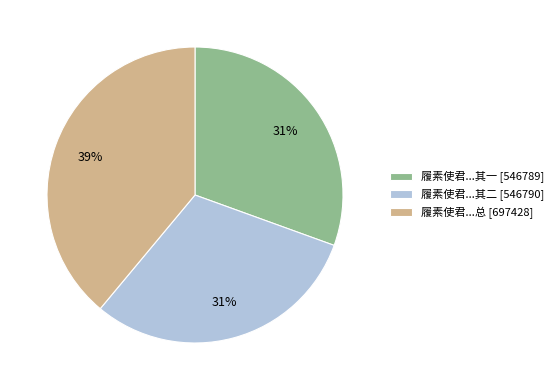

To the nearest percent, what portion does 履素使君...其二 [546790] represent?

31%